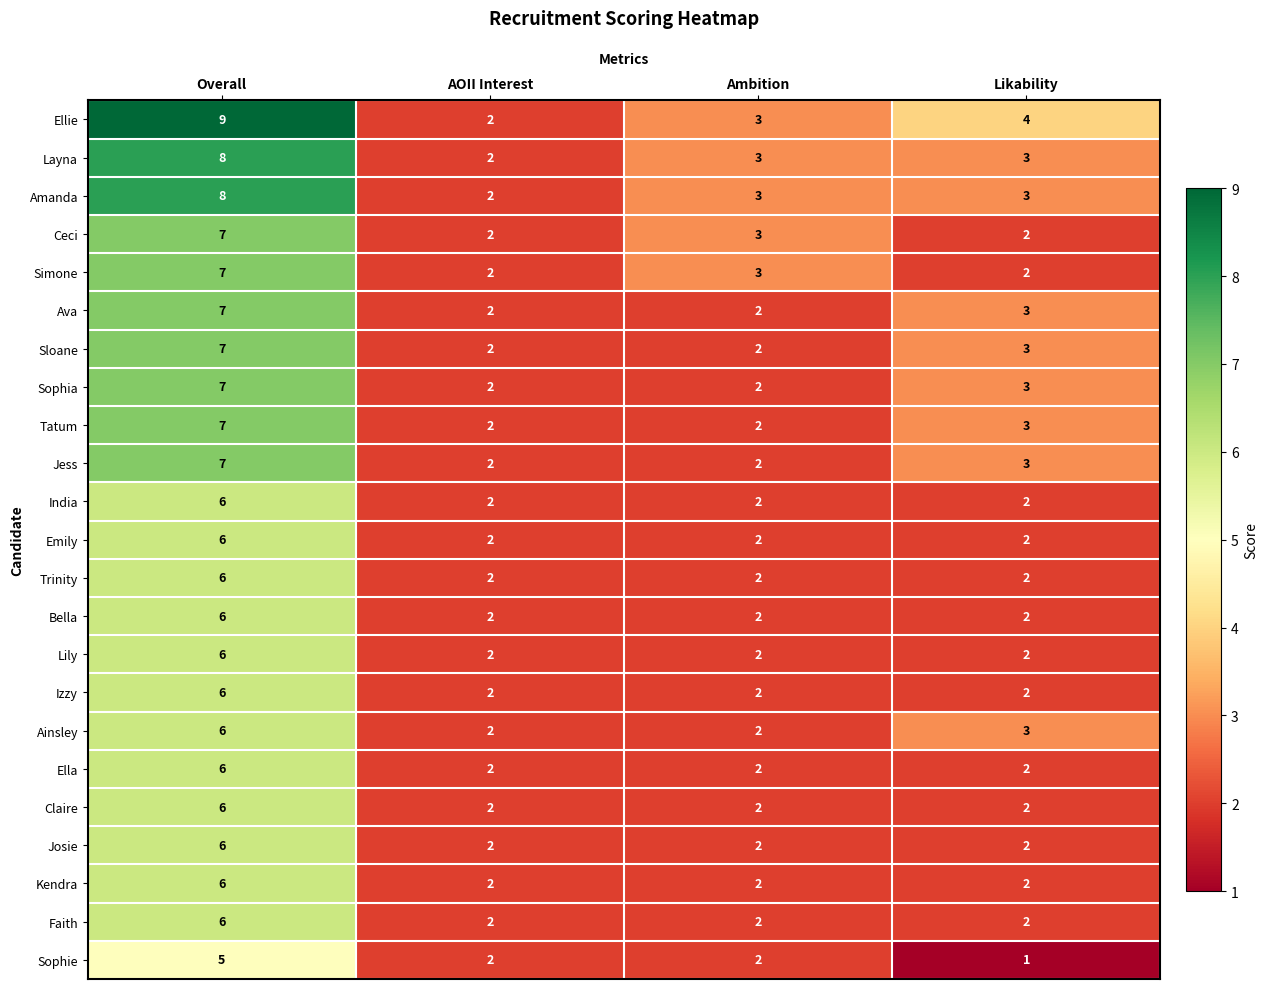

How many Layna values are between 3 and 8?

3